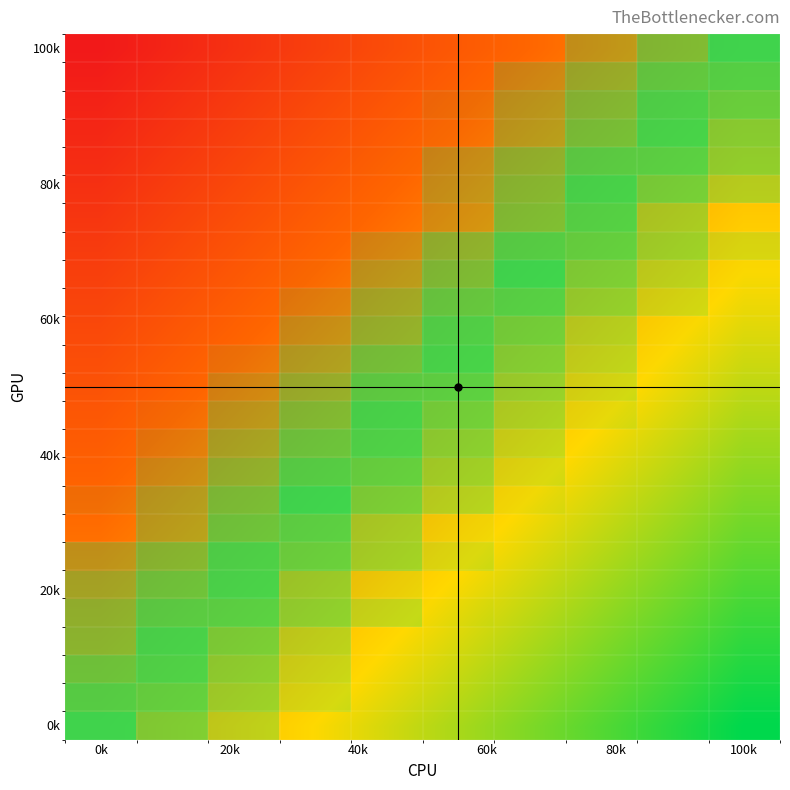

What is the maximum value shown in the chart?

1.0